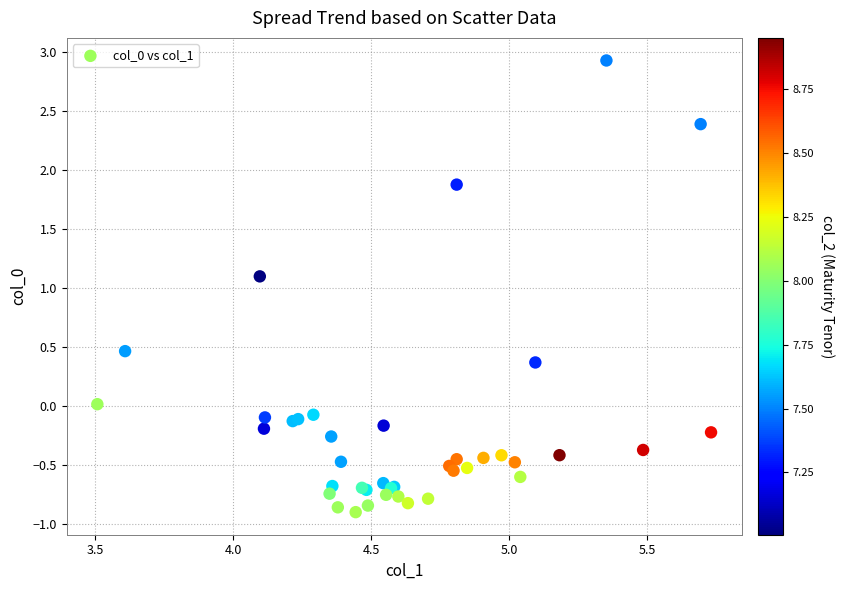

What Y value in the scatter plot is closest to 1?

1.1